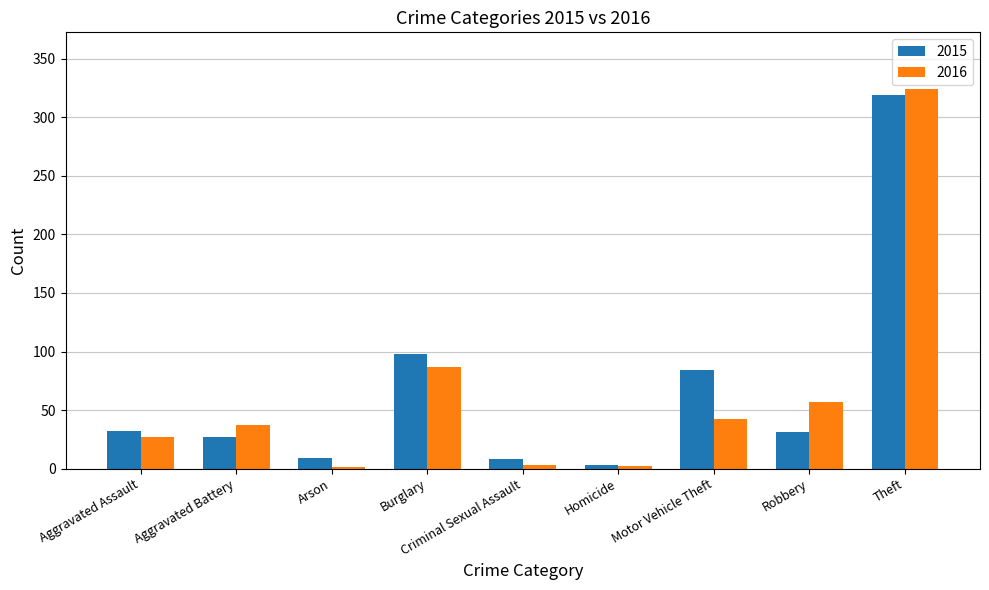

What is the sum of the 2016 values at Aggravated Assault and Theft?

351